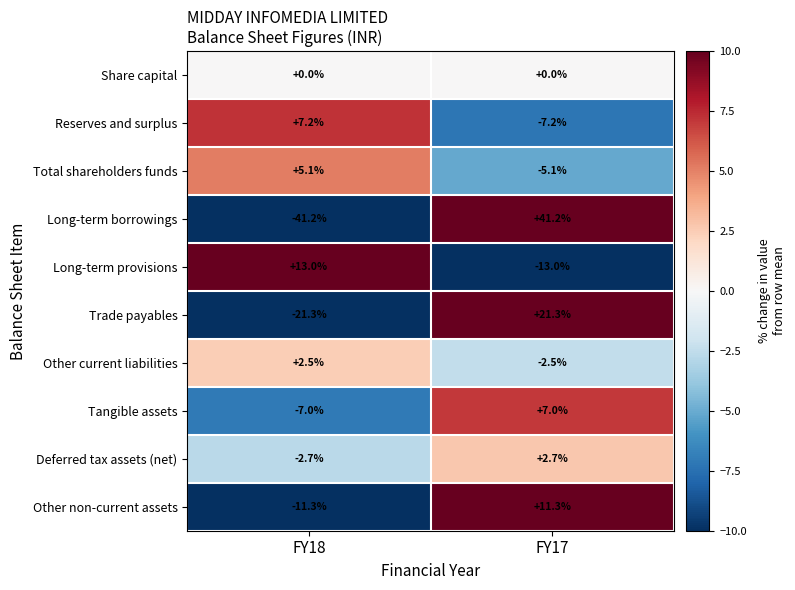

At which category is the sum across all series the highest?

FY17